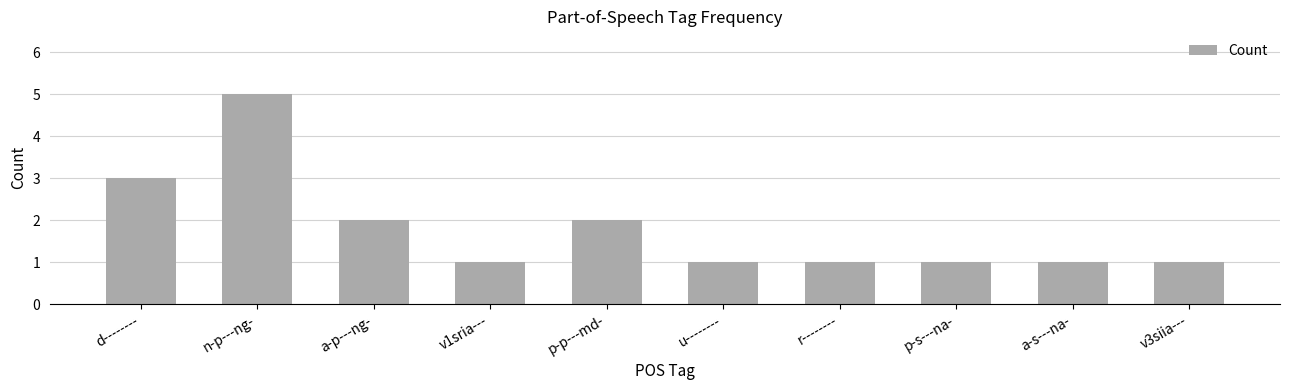

Approximately how many times larger is the value at p-s---na- compared to r--------?

1.0